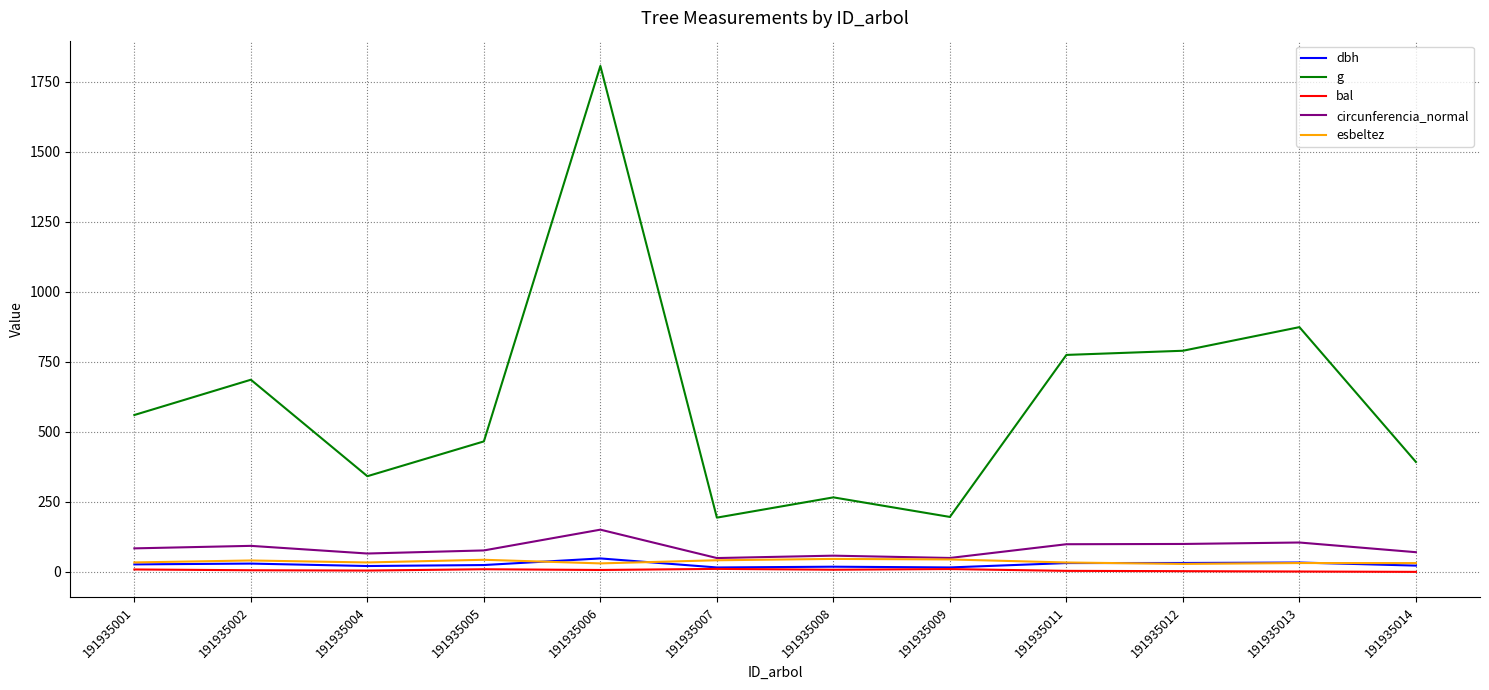

True or false: esbeltez and g cross at least once.

False